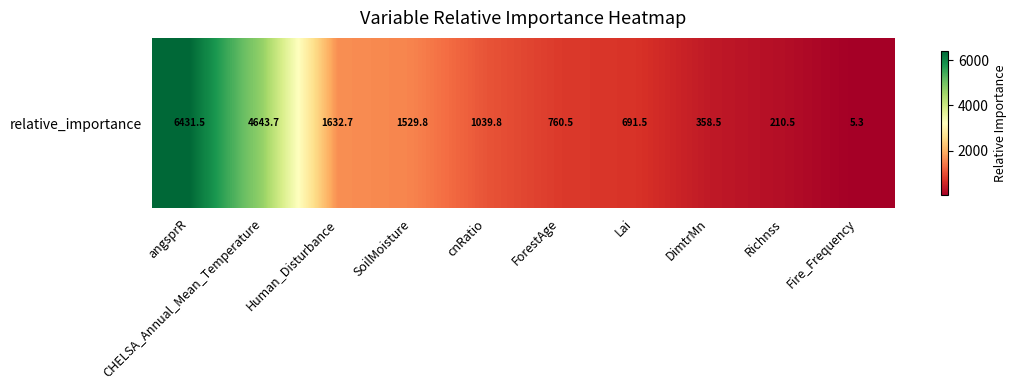

What is the greatest value displayed?

6431.5